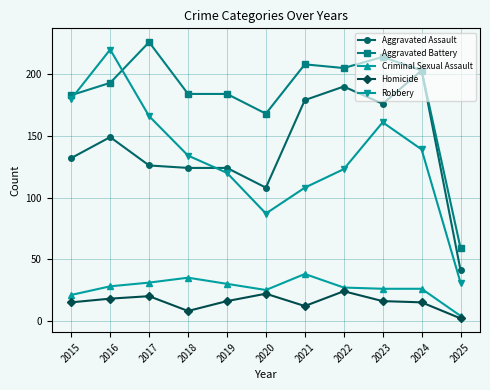

How many data points in Criminal Sexual Assault are less than 27?

5